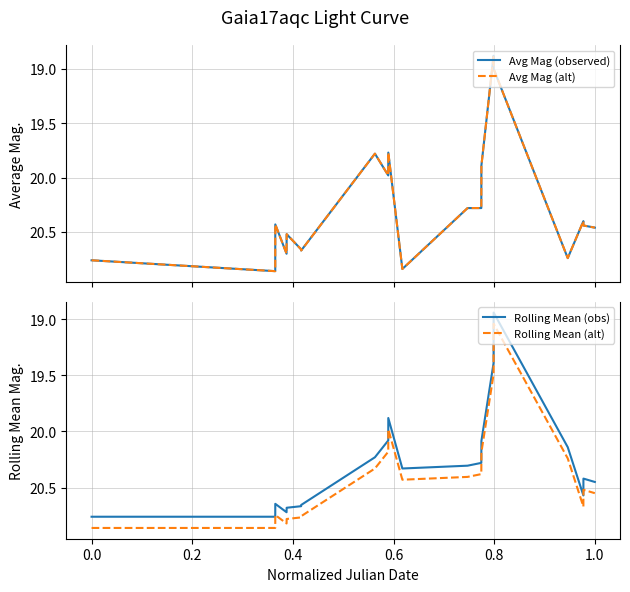

What is the average value of the Avg Mag (alt) series?

20.3